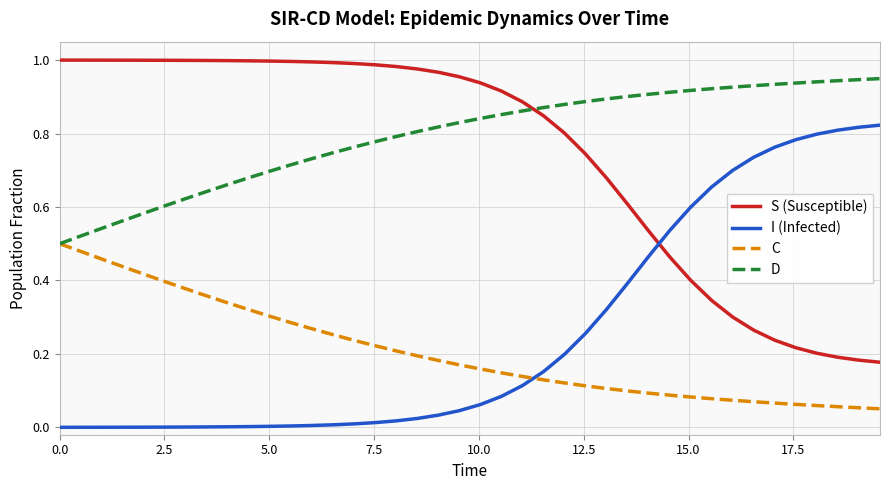

Which series has the largest total across all categories?

D